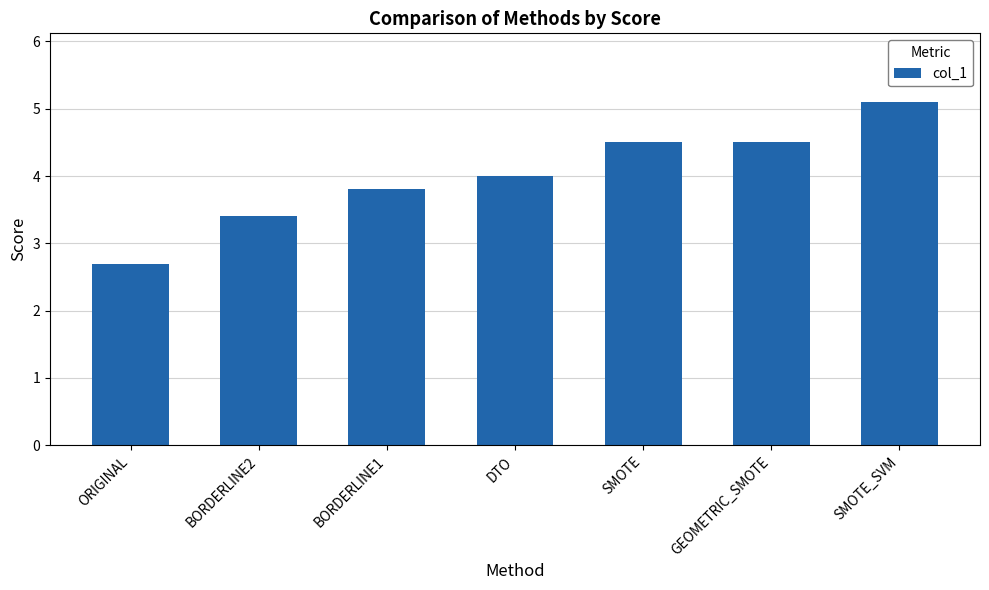

What is the label of the 2nd bar from the left?

BORDERLINE2